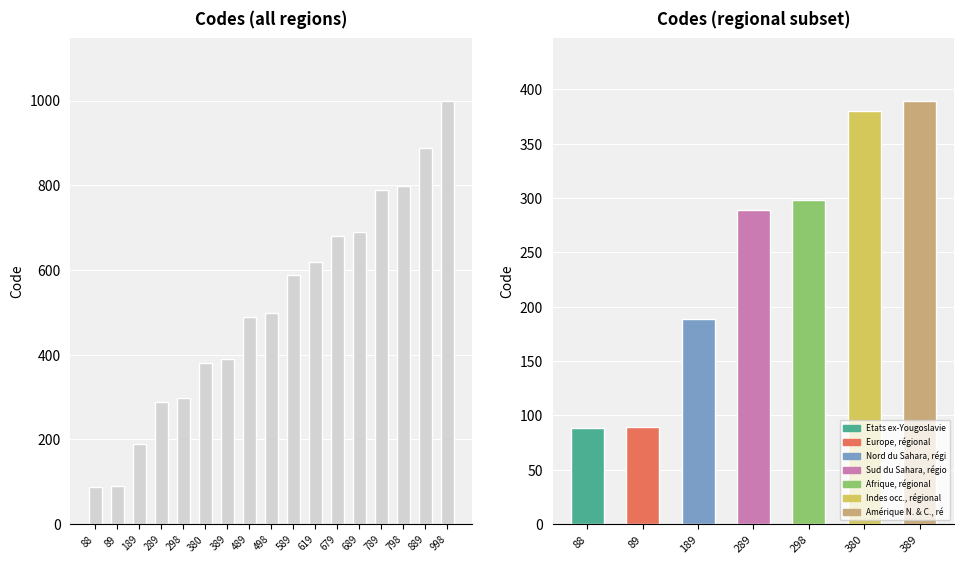

Reading left to right, list all the values displayed in this chart.

88	89	189	289	298	380	389	489	498	589	619	679	689	789	798	889	998